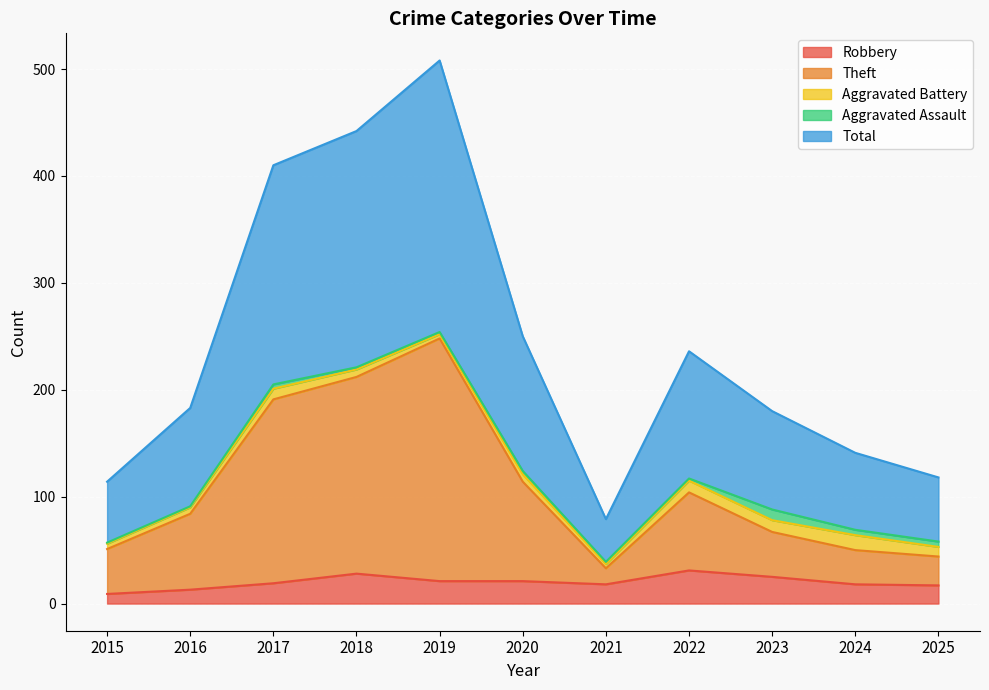

True or false: Theft and Total cross at least once.

False